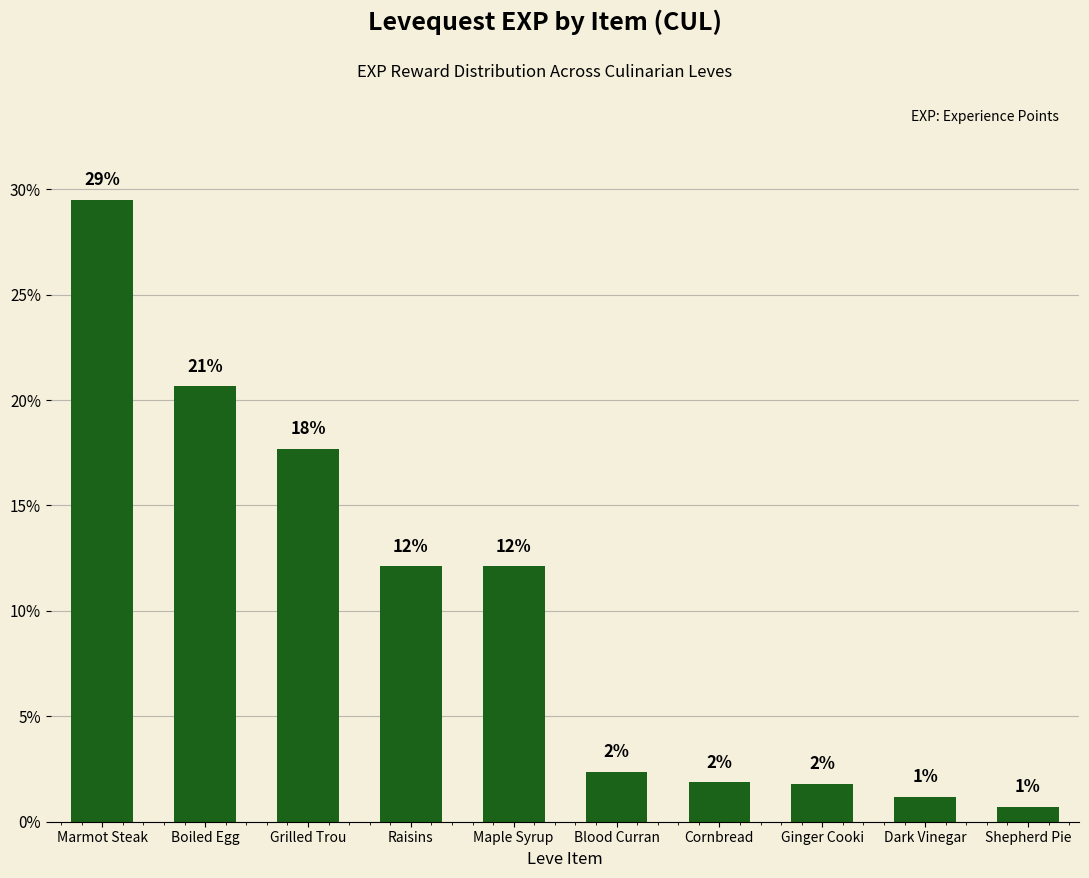

The chart shows a value of 1.8 at Ginger Cooki. True or false?

True